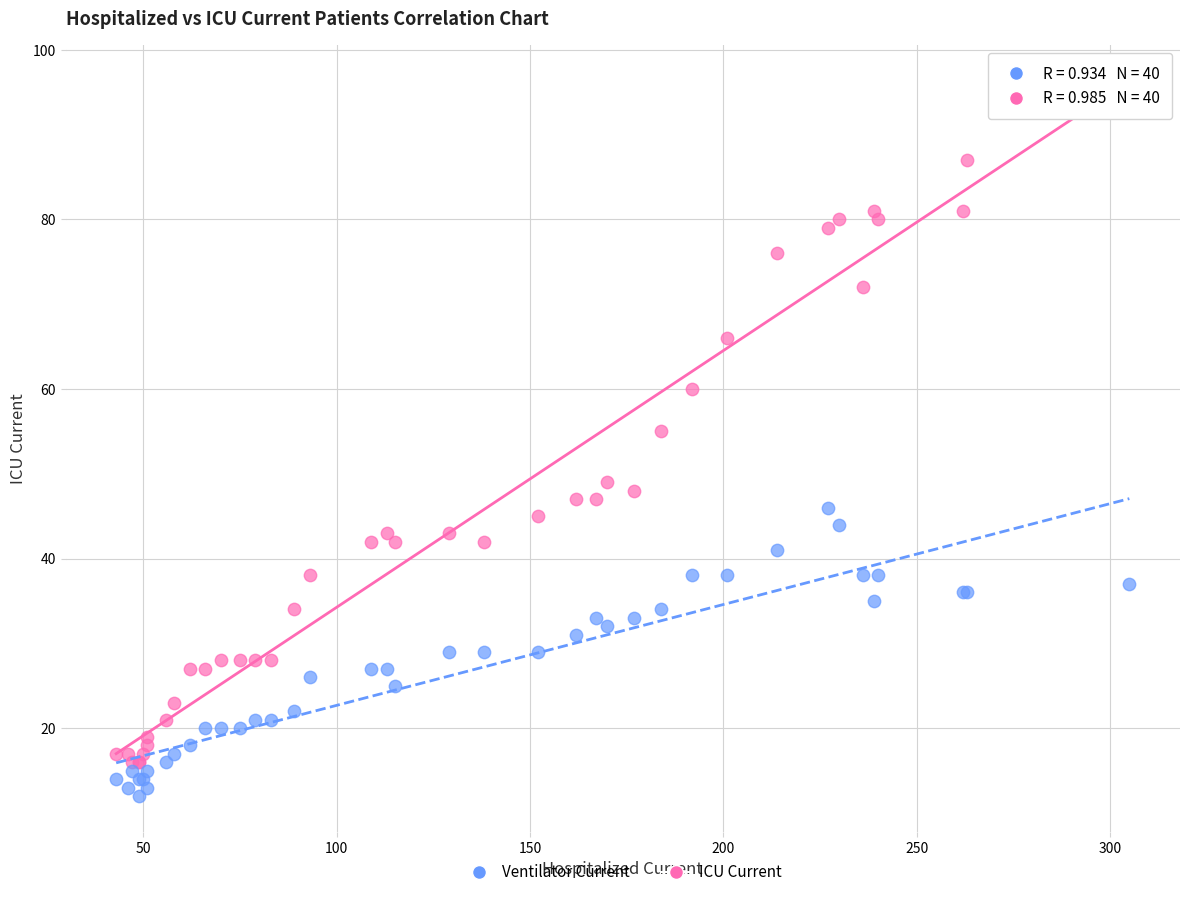

Which series contains the highest Y value?

ICU Current